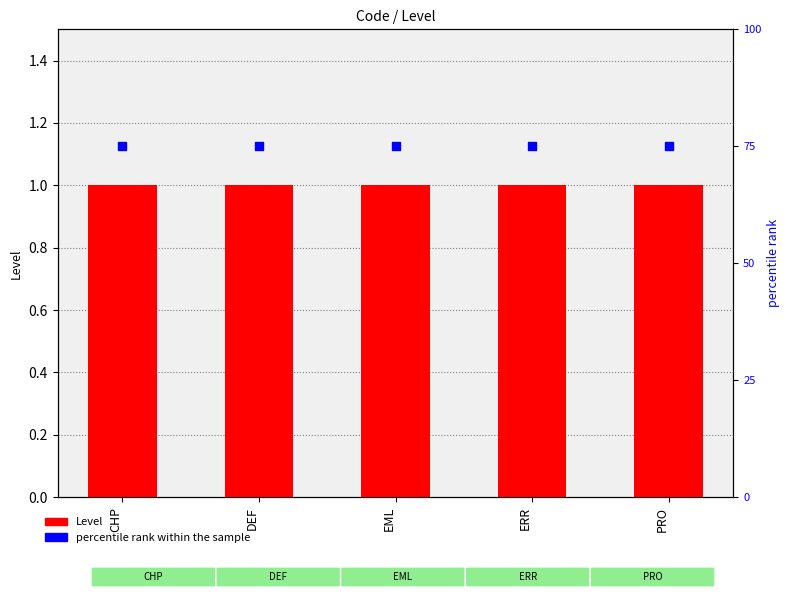

What is the total value across all series at DEF?

76